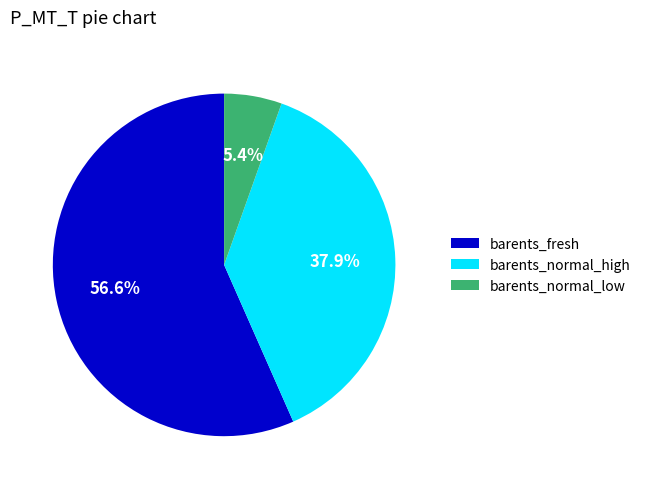

Does barents_normal_low represent more than half of the total?

No